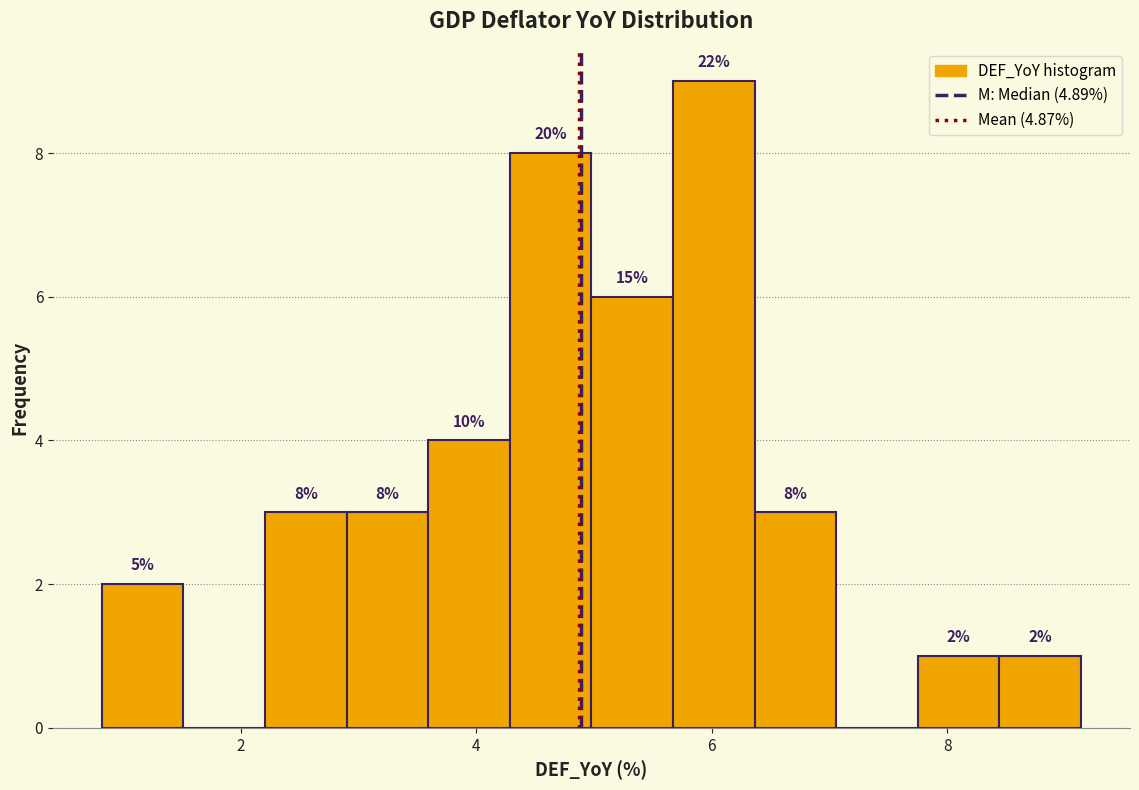

Read against the x-axis, roughly where is the centre of the tallest bar?

6.0